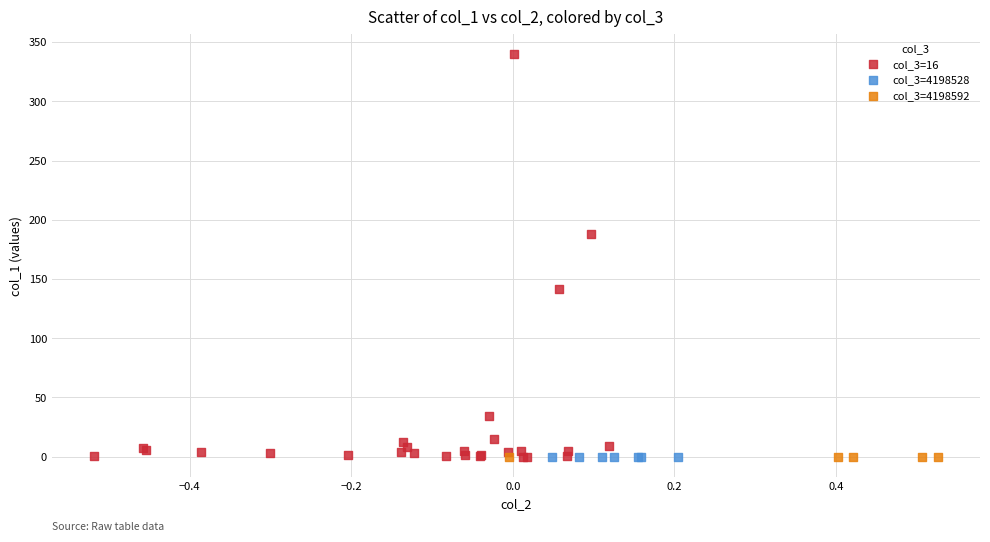

Which series has the widest spread of Y values?

col_3=16